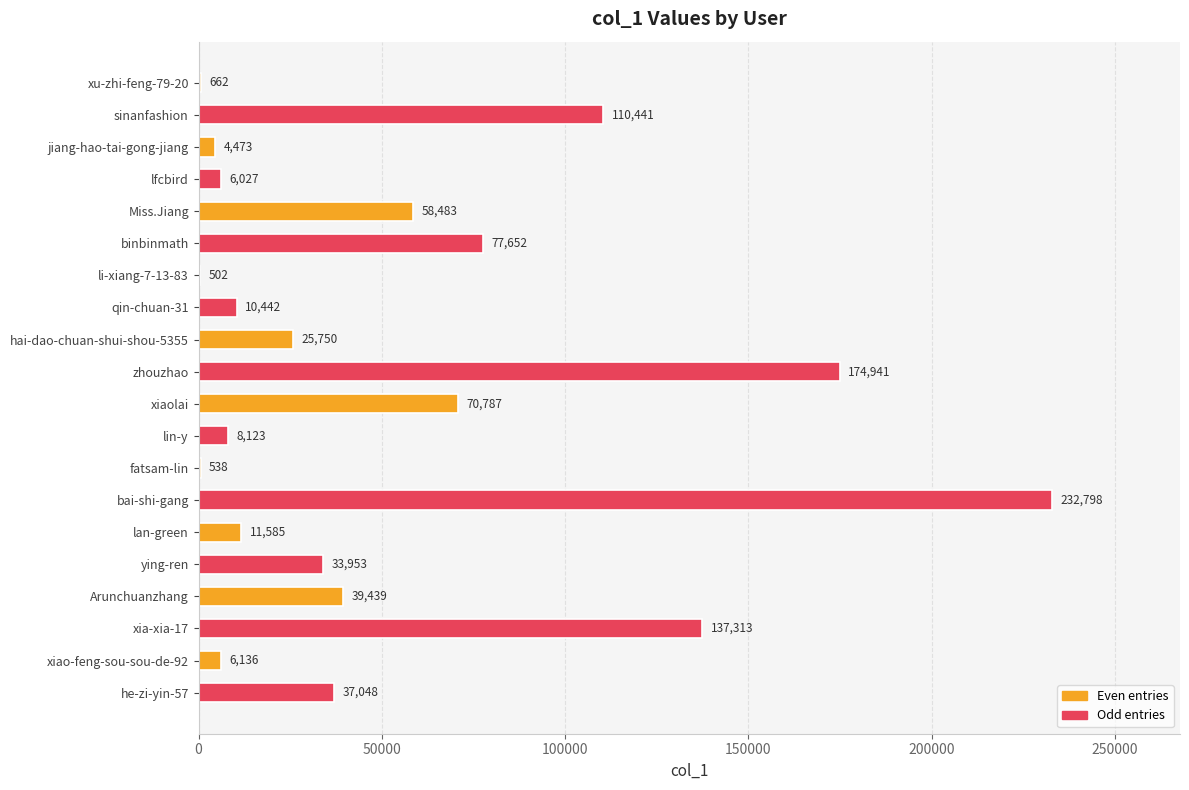

Reading top to bottom, extract all data points from this chart.

xu-zhi-feng-79-20=662	sinanfashion=110441	jiang-hao-tai-gong-jiang=4473	lfcbird=6027	Miss.Jiang=58483	binbinmath=77652	li-xiang-7-13-83=502	qin-chuan-31=10442	hai-dao-chuan-shui-shou-5355=25750	zhouzhao=174941	xiaolai=70787	lin-y=8123	fatsam-lin=538	bai-shi-gang=232798	lan-green=11585	ying-ren=33953	Arunchuanzhang=39439	xia-xia-17=137313	xiao-feng-sou-sou-de-92=6136	he-zi-yin-57=37048